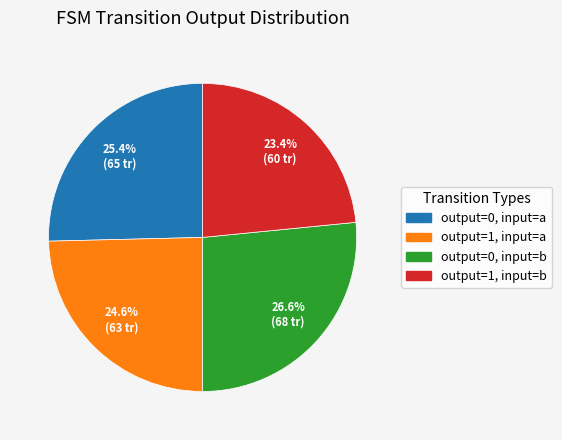

Does any single category account for the majority?

No